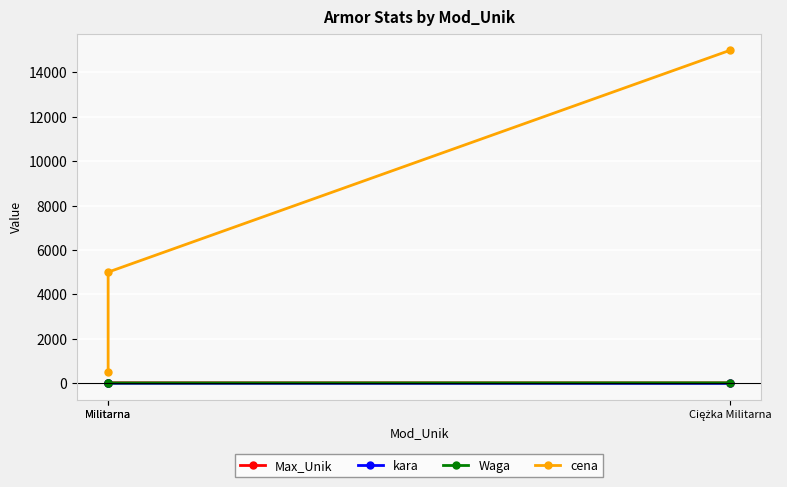

Between Militarna and Ciężka Militarna, which is larger?

Militarna